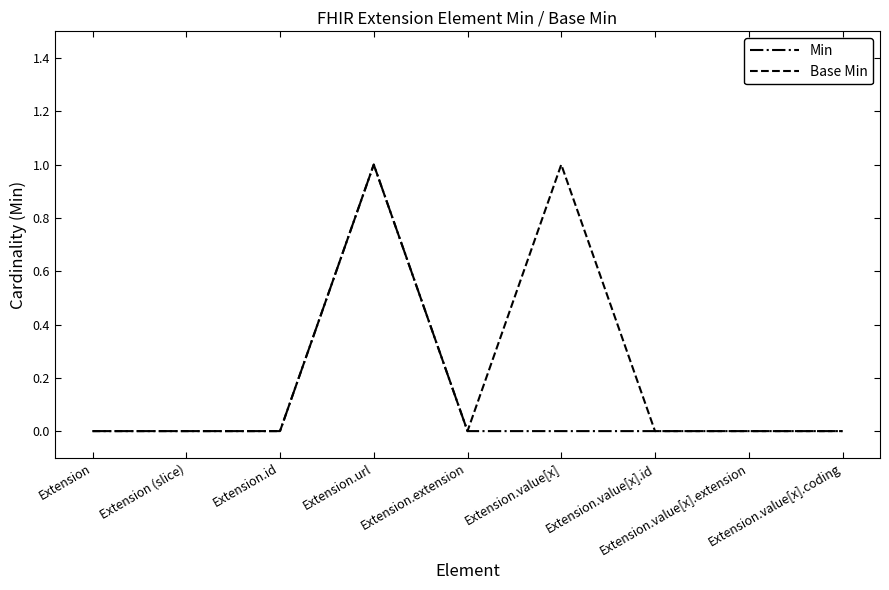

How many lines are shown in the chart?

2